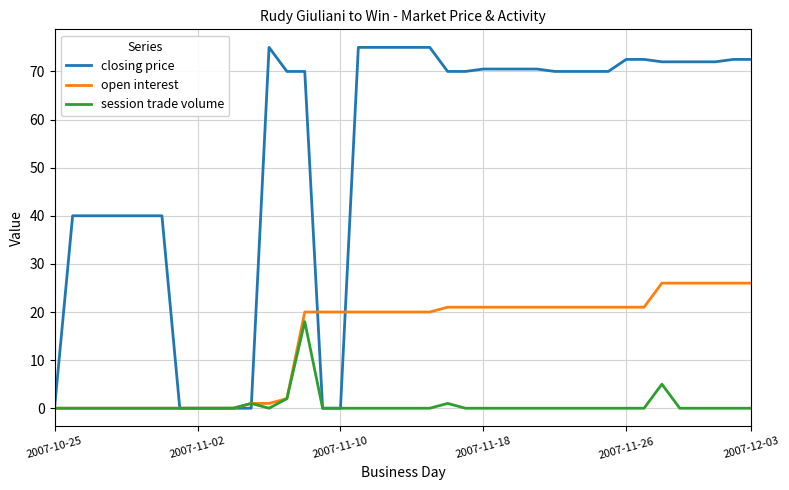

Which series has the largest total across all categories?

closing price